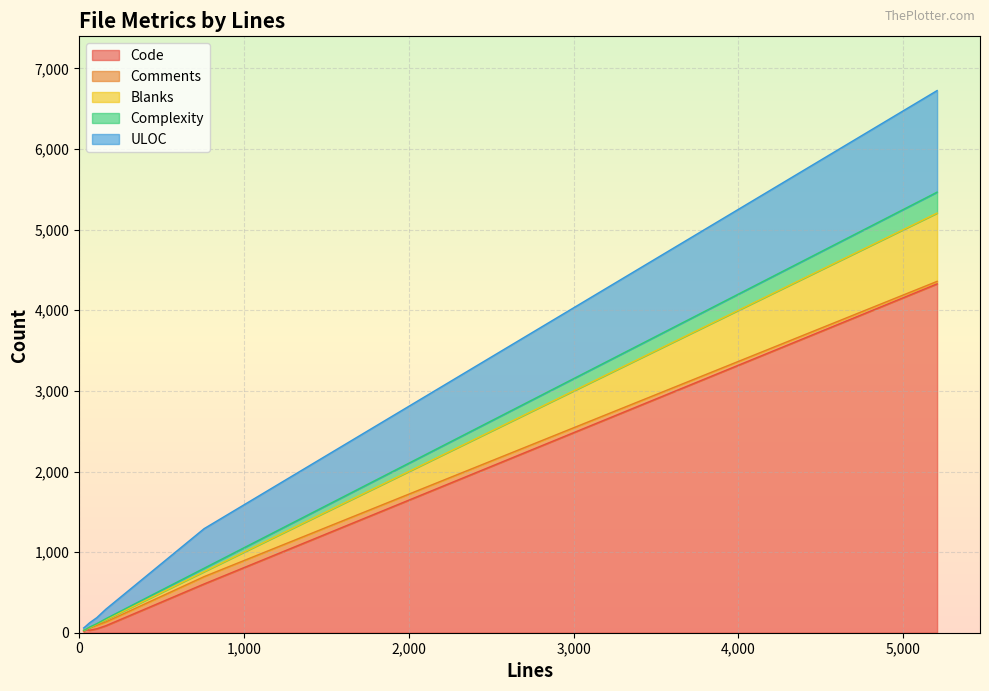

What is the maximum value for Comments?

91